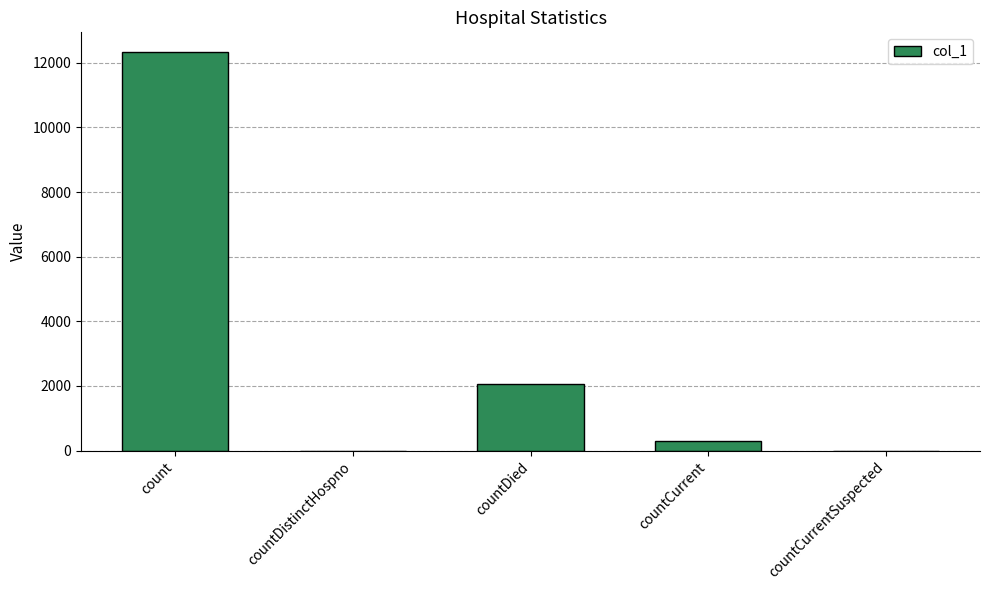

What is the change in value from countCurrent to countCurrentSuspected?

-303